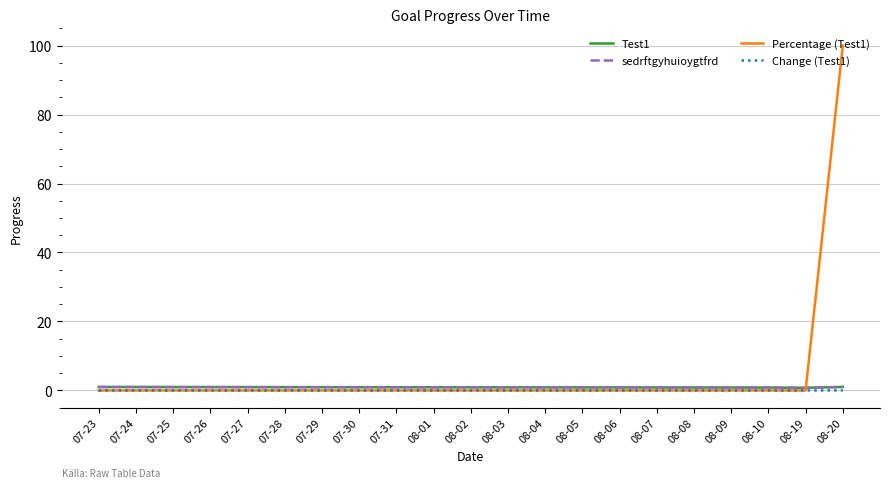

At how many categories does at least one series exceed 16?

1